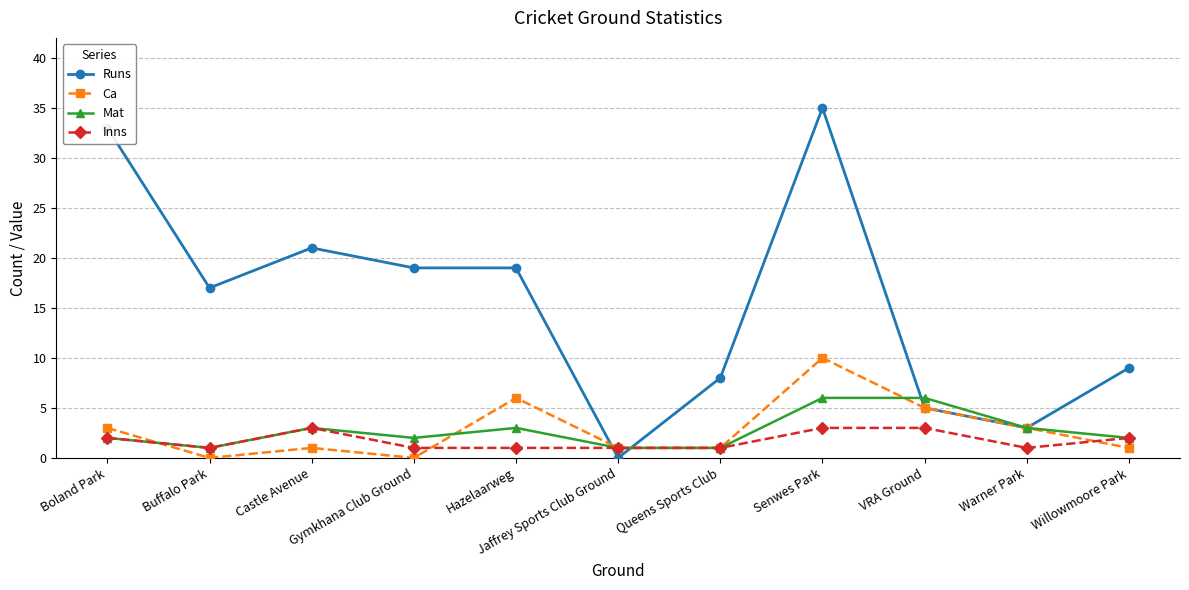

What is the average value of the Inns series?

2